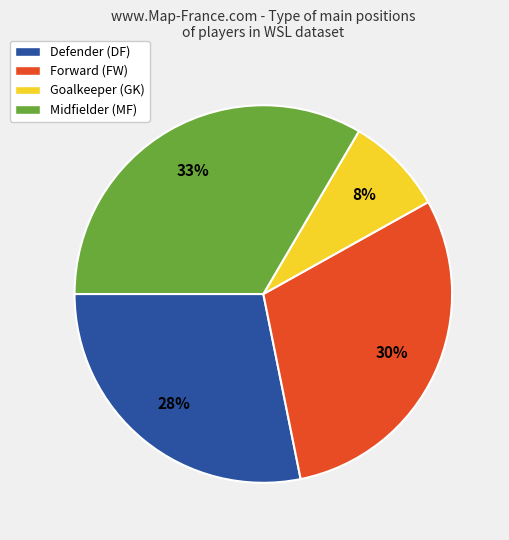

What percentage is the Midfielder (MF) slice, to the nearest percent?

33%